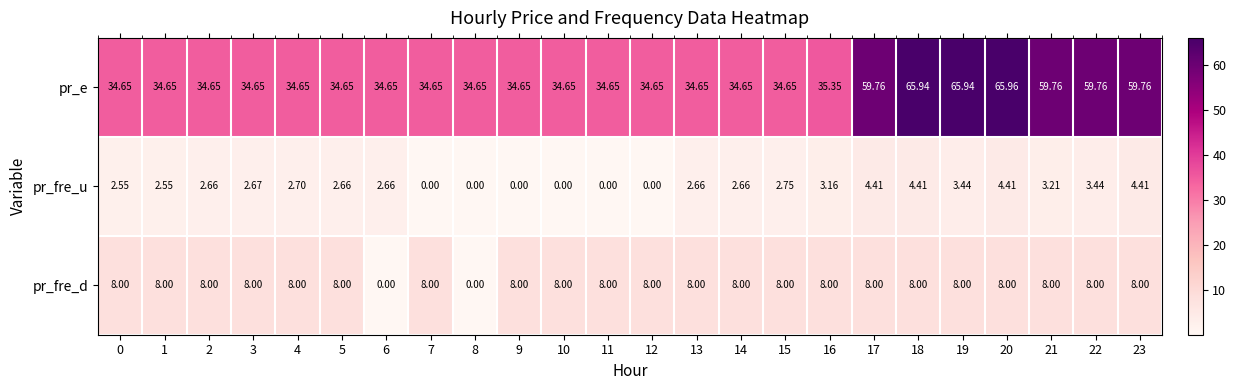

At 16, list the series in order from largest to smallest.

pr_e, pr_fre_d, pr_fre_u